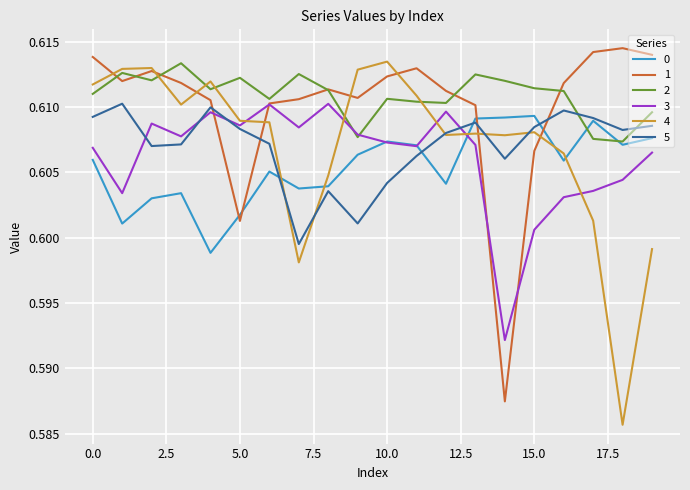

How many 0 values are between 0 and 1?

20